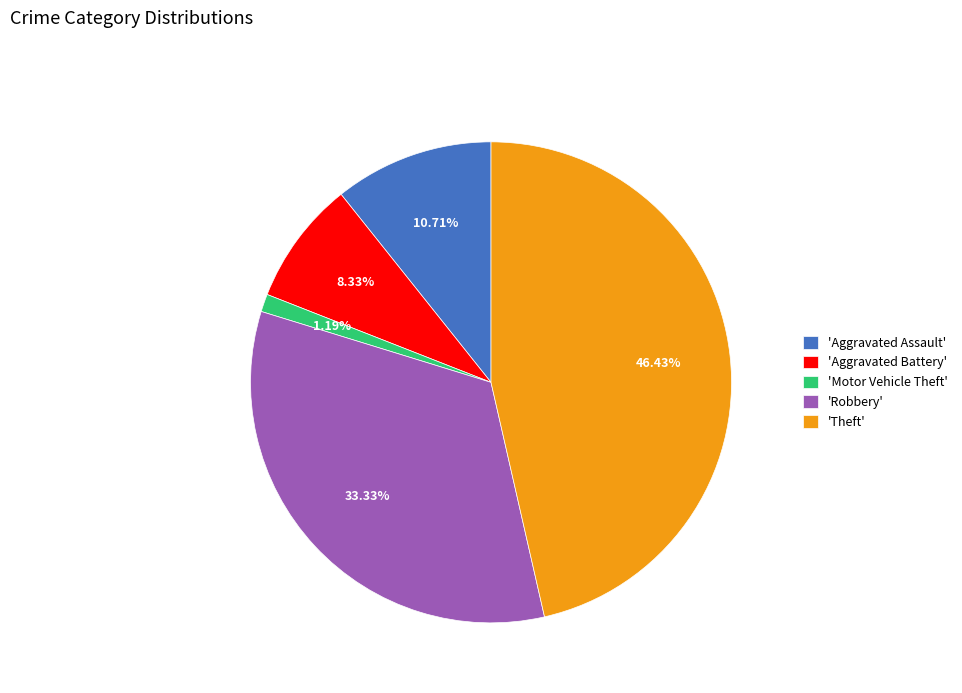

Which has a higher value, 'Theft' or 'Aggravated Battery'?

'Theft'